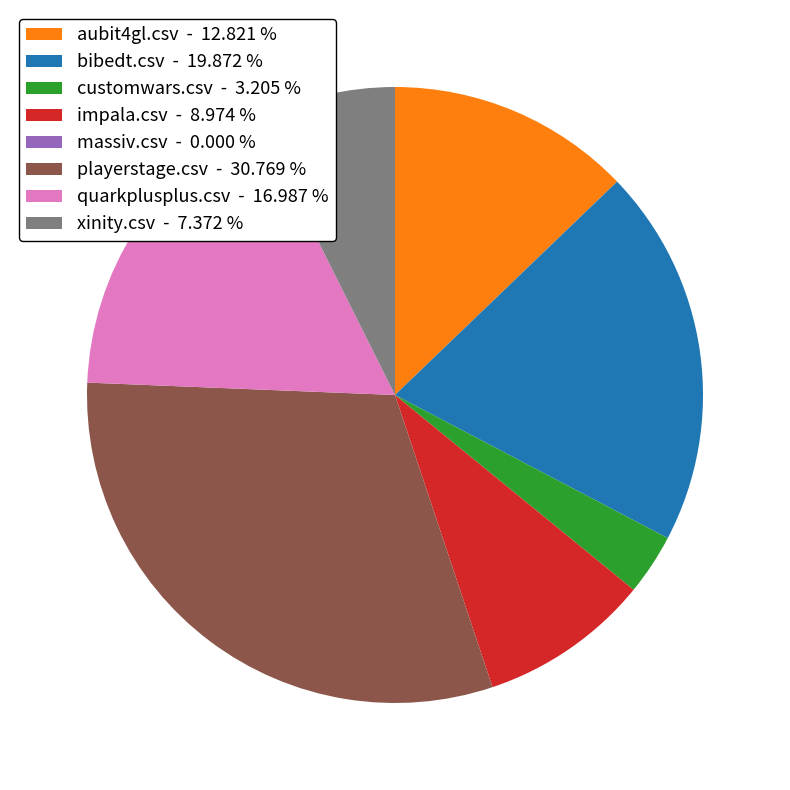

Between impala.csv - 8.974 % and aubit4gl.csv - 12.821 %, which is larger?

aubit4gl.csv - 12.821 %